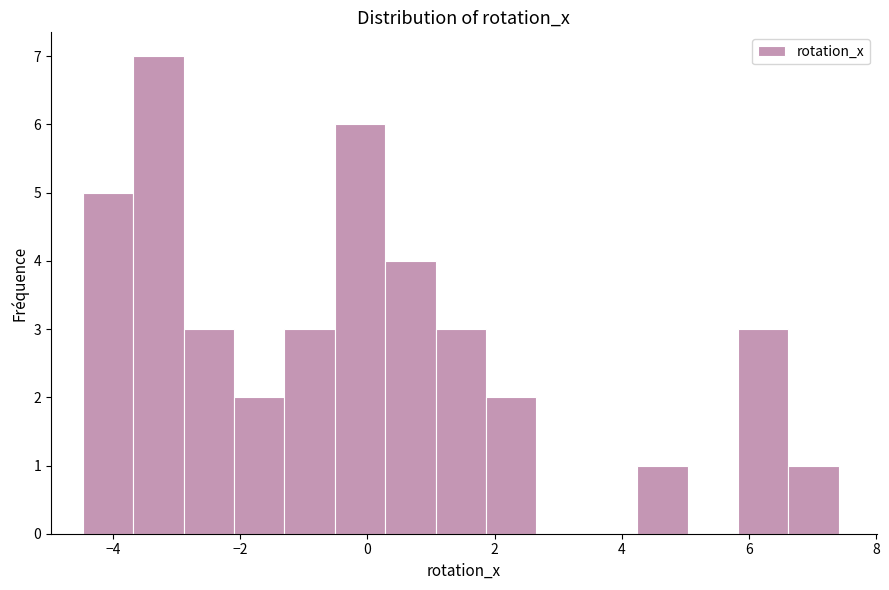

Read against the x-axis, roughly where is the centre of the tallest bar?

-3.2